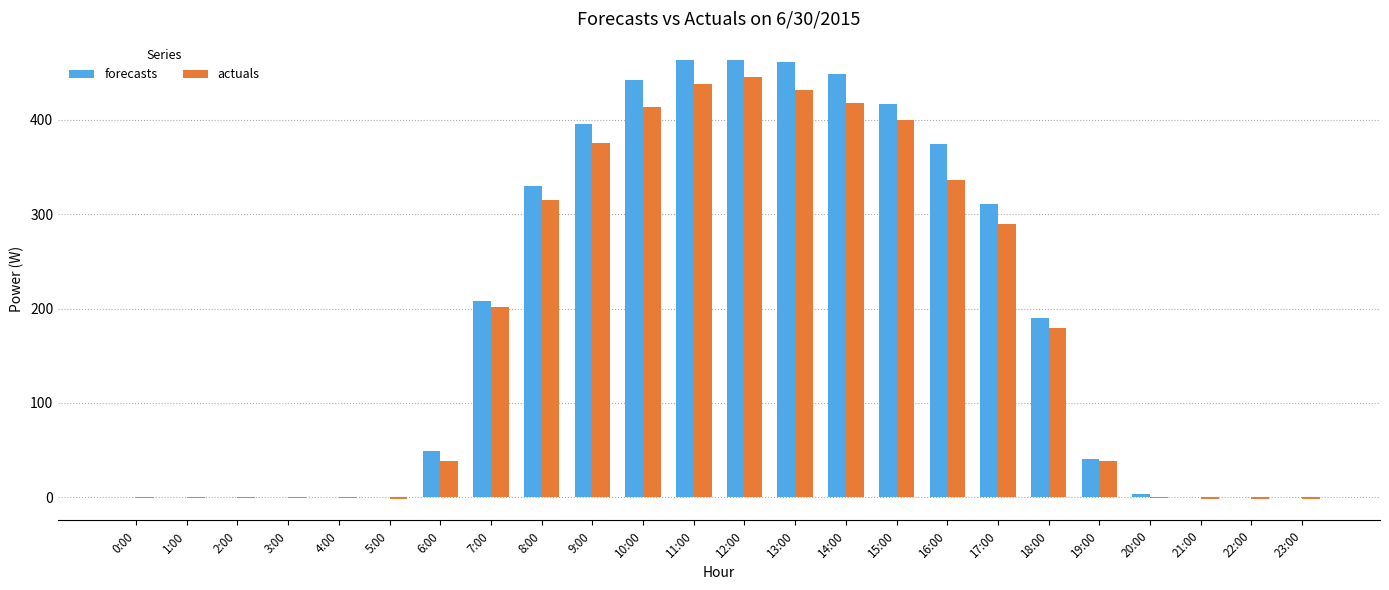

Which series has the widest spread of values?

forecasts